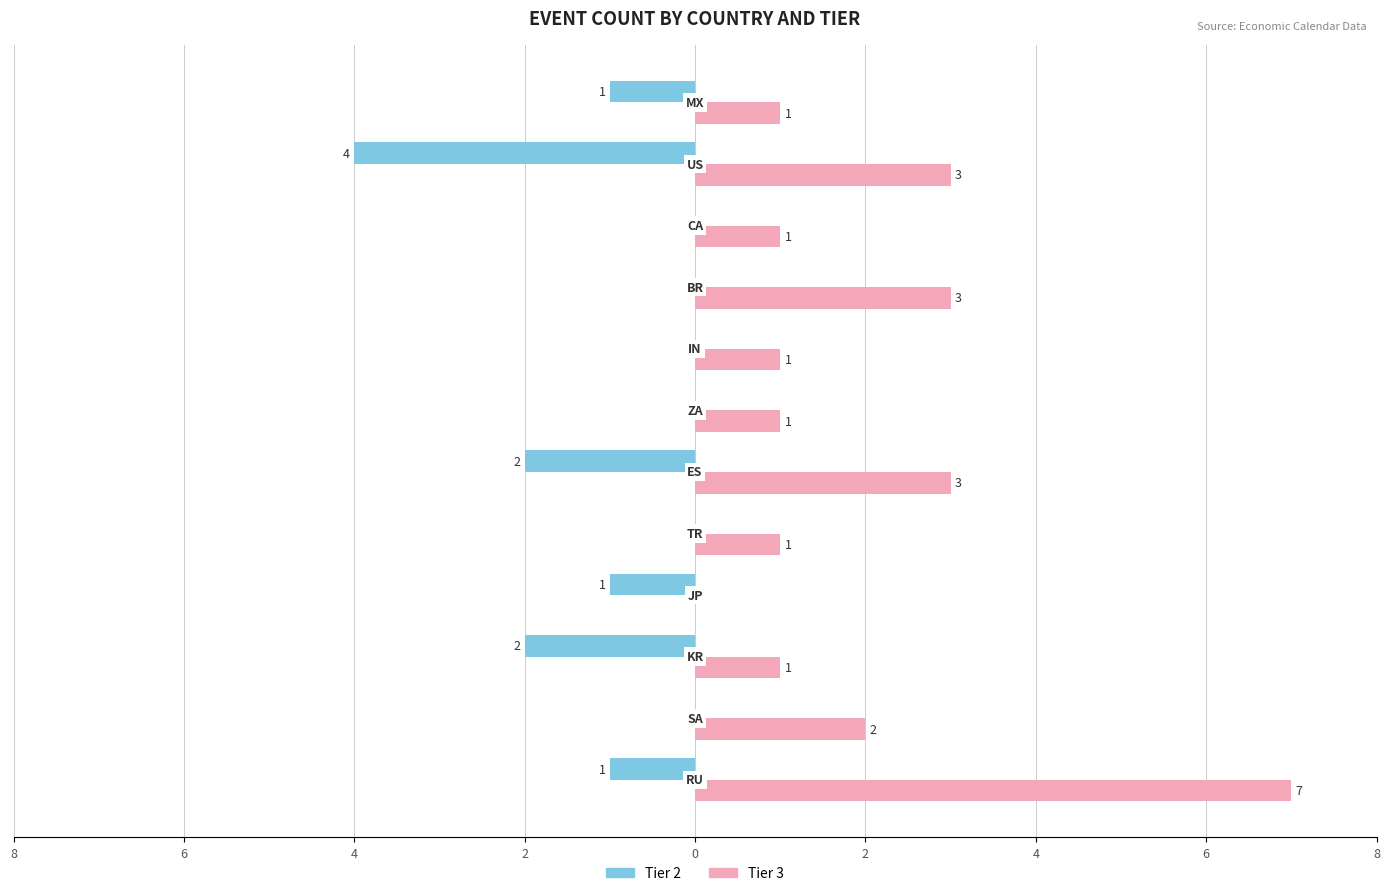

What are all the series names shown in the legend?

Tier 2, Tier 3